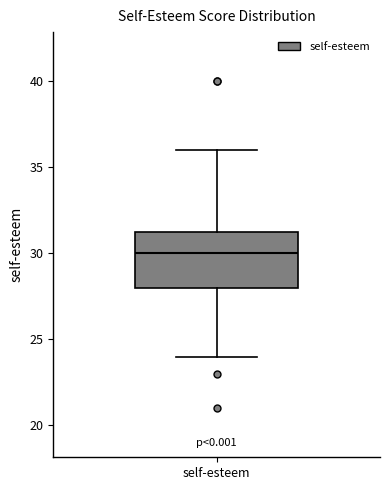

Where does the upper whisker of the box for self-esteem end on the y-axis? The values are not printed on the chart, so give them approximately, as read against the axis.

36.0